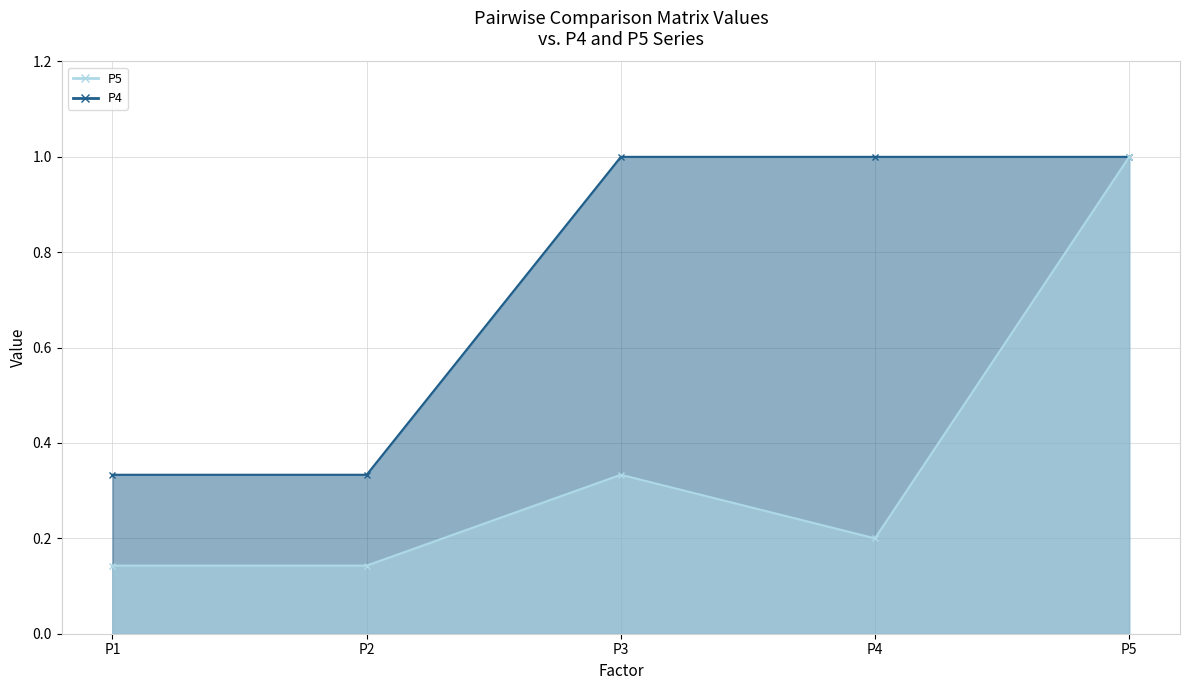

The value of P4 at P4 is 1.0. True or false?

True